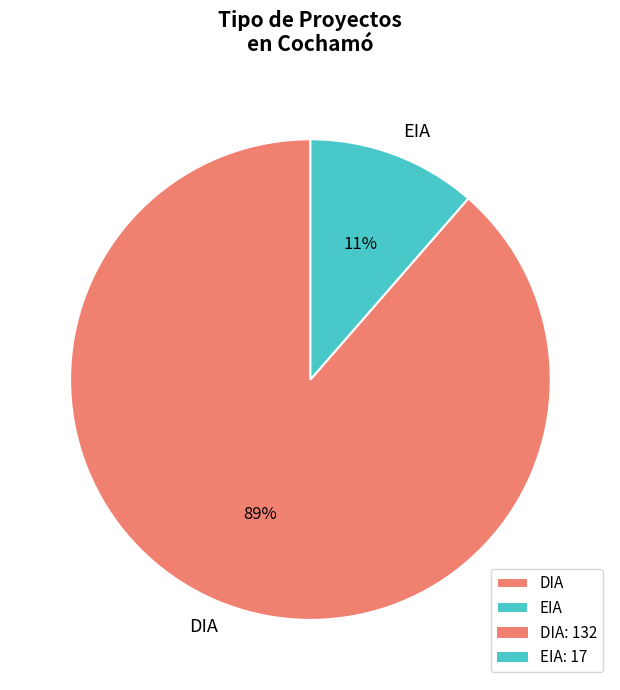

Approximately how many times larger is the value at EIA compared to DIA?

0.1